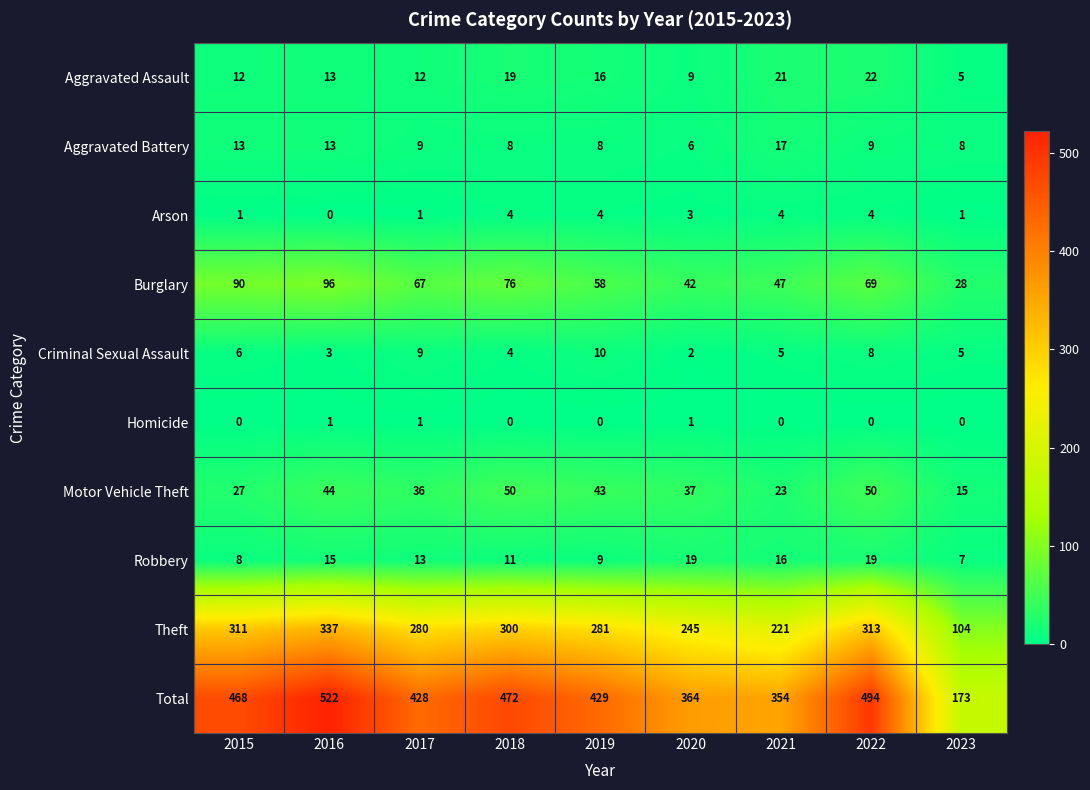

At how many categories does at least one series exceed 116?

9